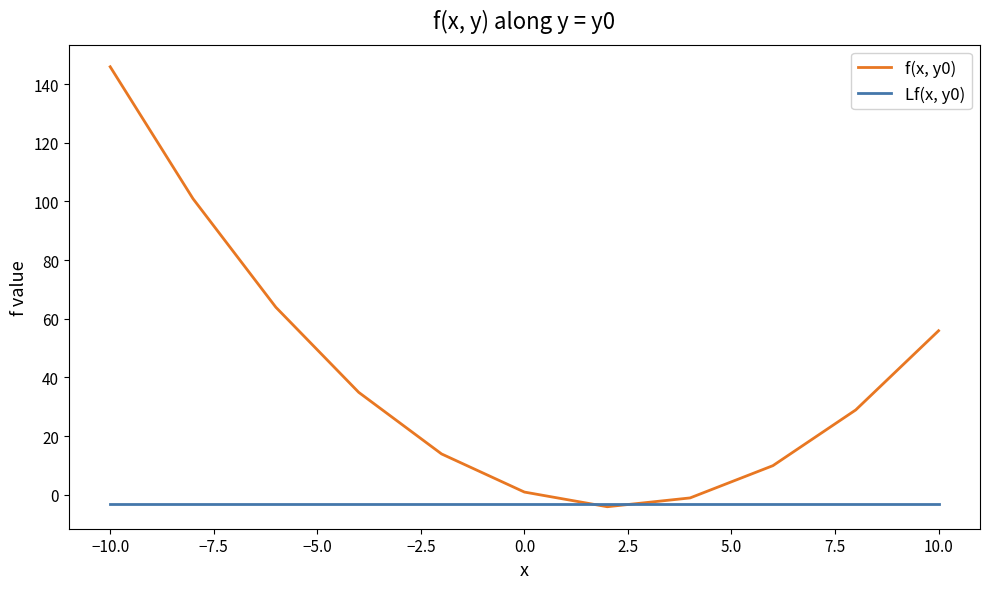

Rank the series by their average value, from lowest to highest.

Lf(x, y0), f(x, y0)